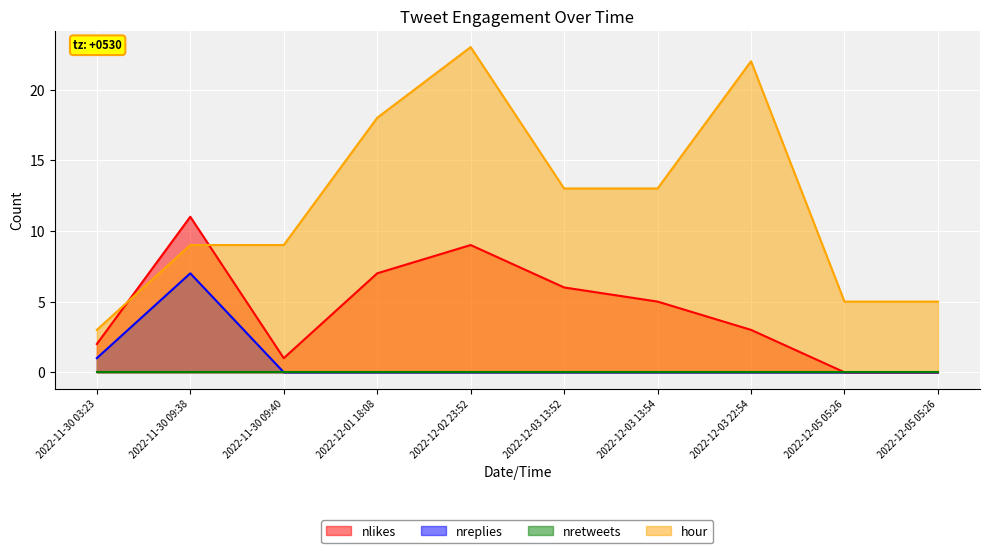

Between 2022-12-01 18:08 and 2022-12-02 23:52, which series saw the biggest shift?

hour